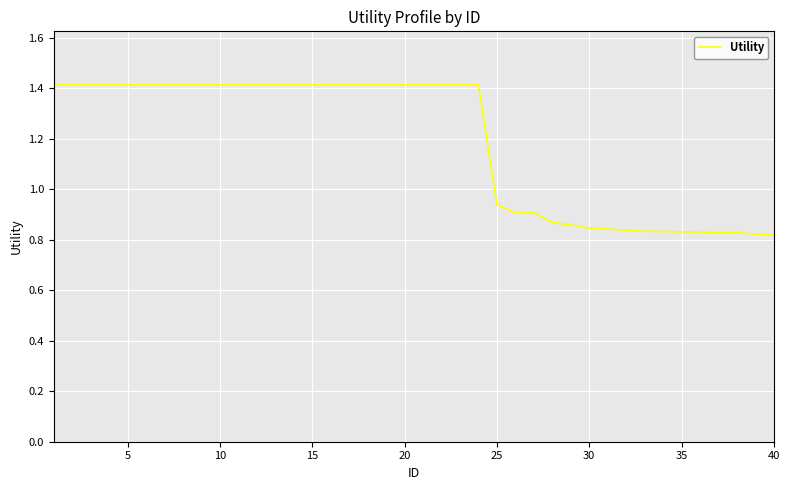

What is the difference between the maximum and minimum values?

0.6